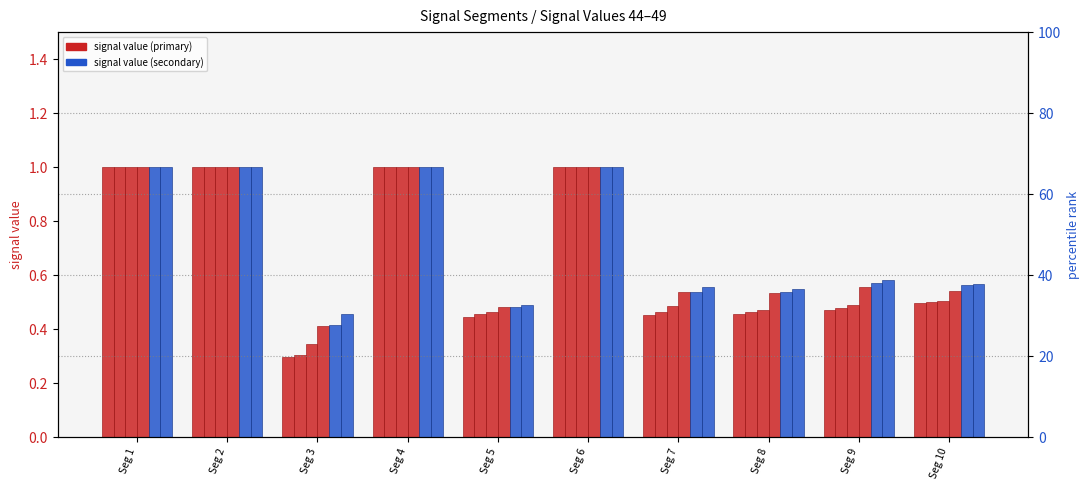

What is the greatest value displayed?

1.0